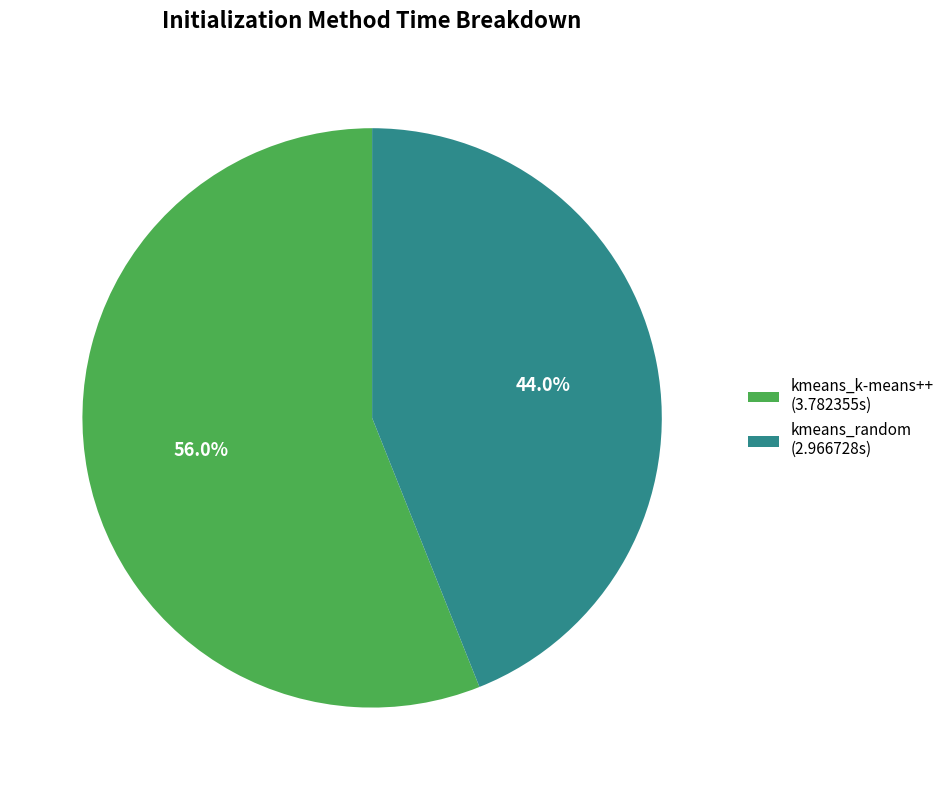

Rank the categories by value from highest to lowest.

kmeans_k-means++, kmeans_random